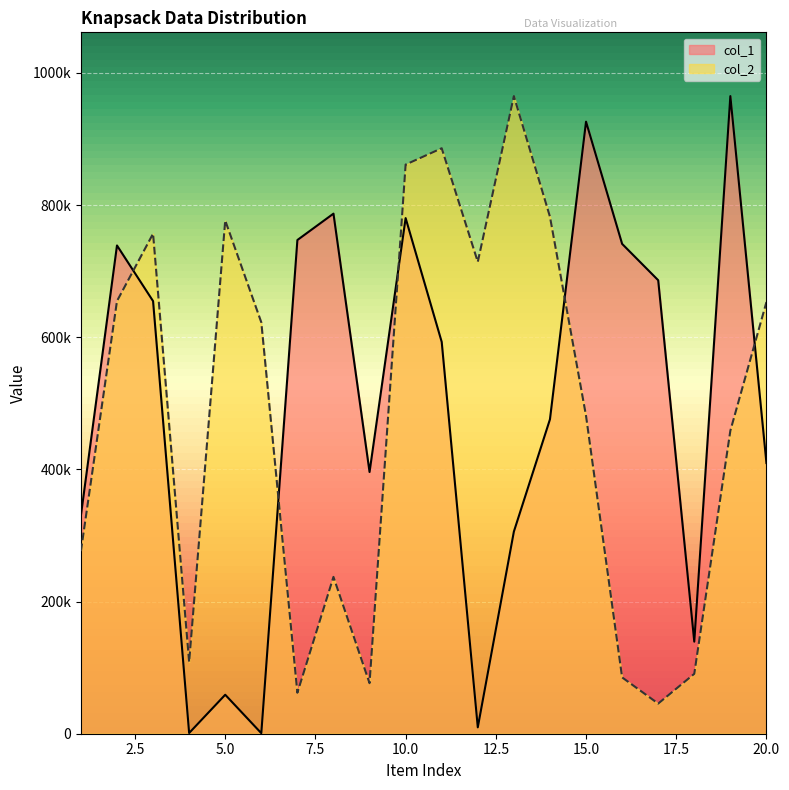

List the series in order of their peak value, lowest first.

col_2, col_1